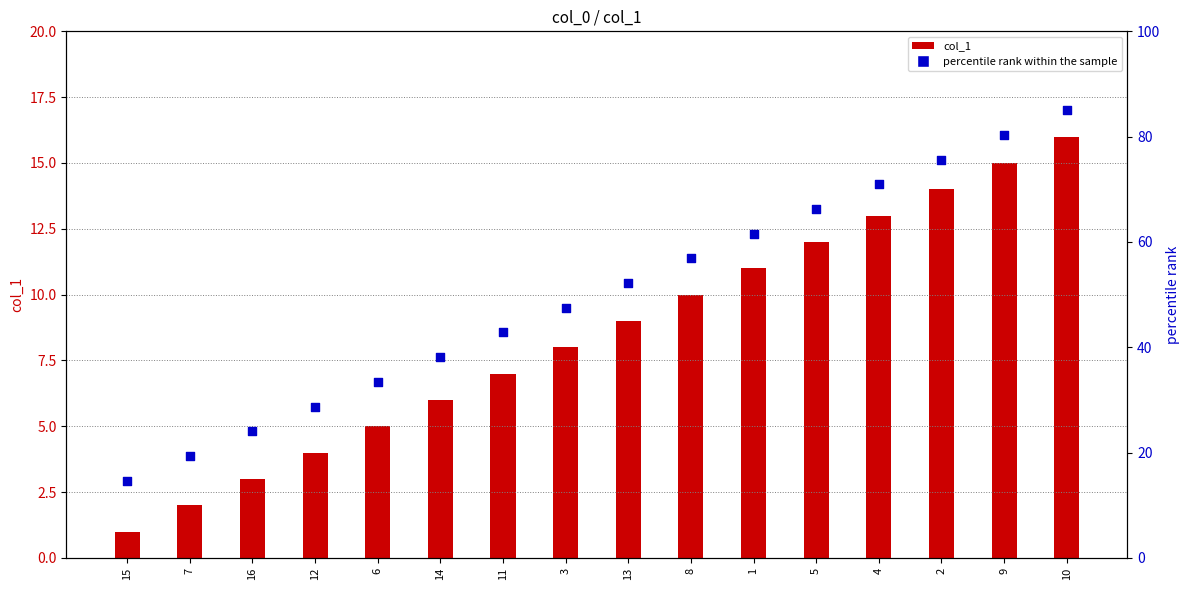

At how many categories does at least one series exceed 30?

12